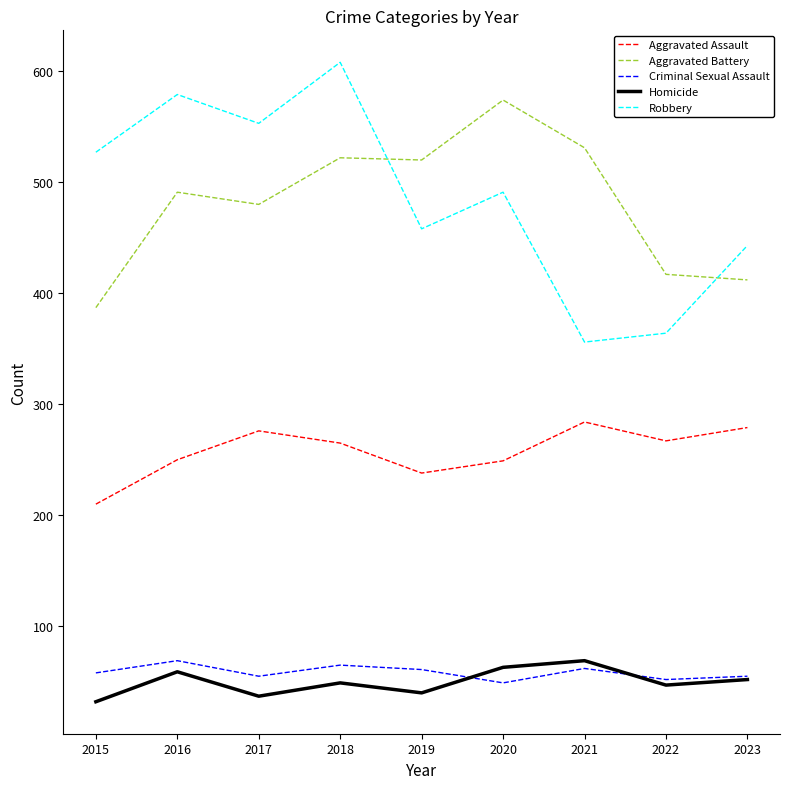

In Criminal Sexual Assault, how many points are lower than both neighbors (excluding endpoints)?

3